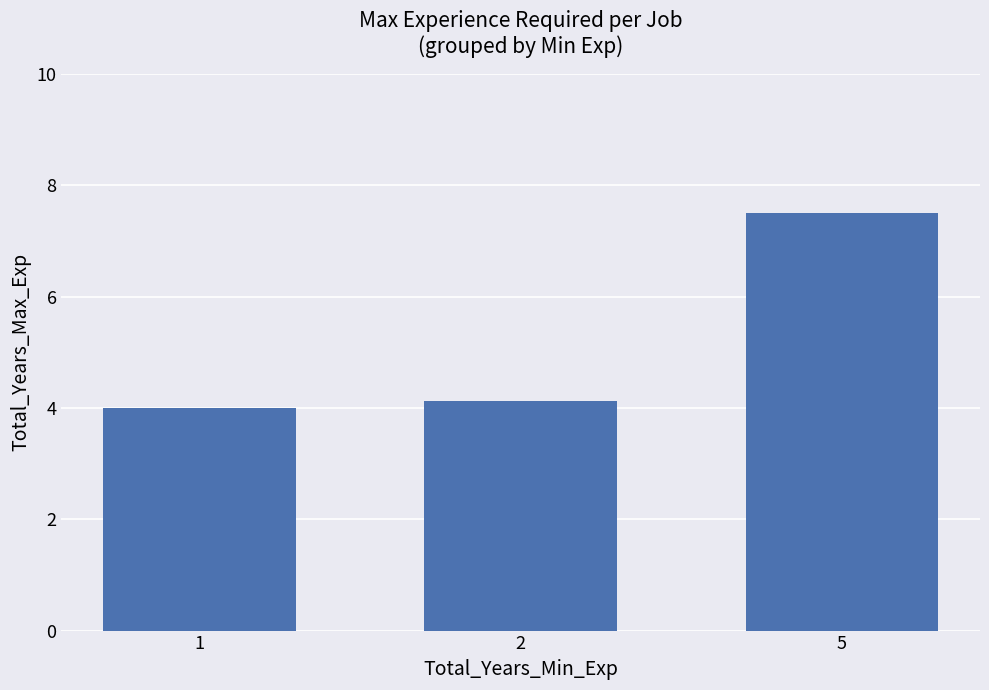

What is the greatest value displayed?

7.5